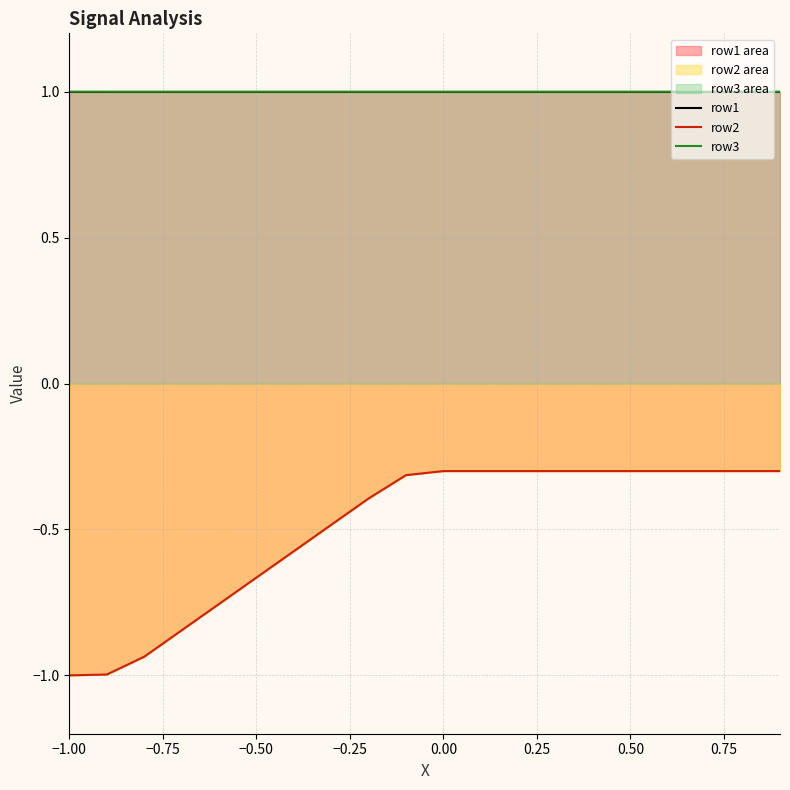

What is the minimum value for row3?

1.0